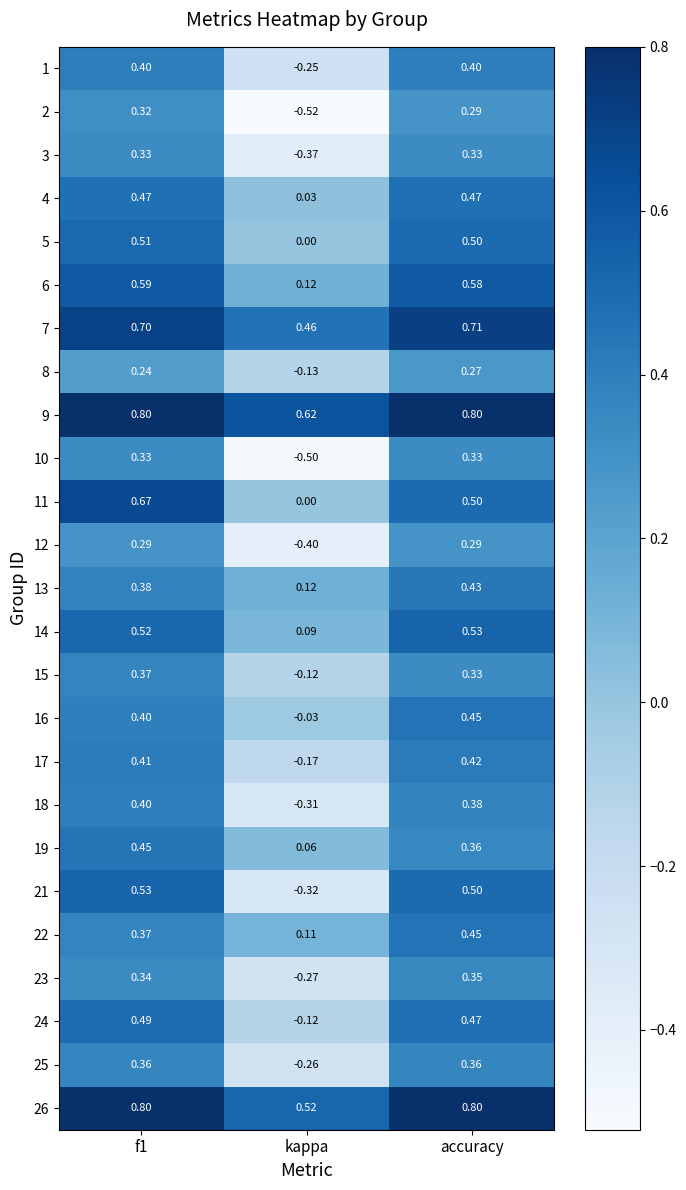

At which category does the chart reach its minimum across all series?

kappa